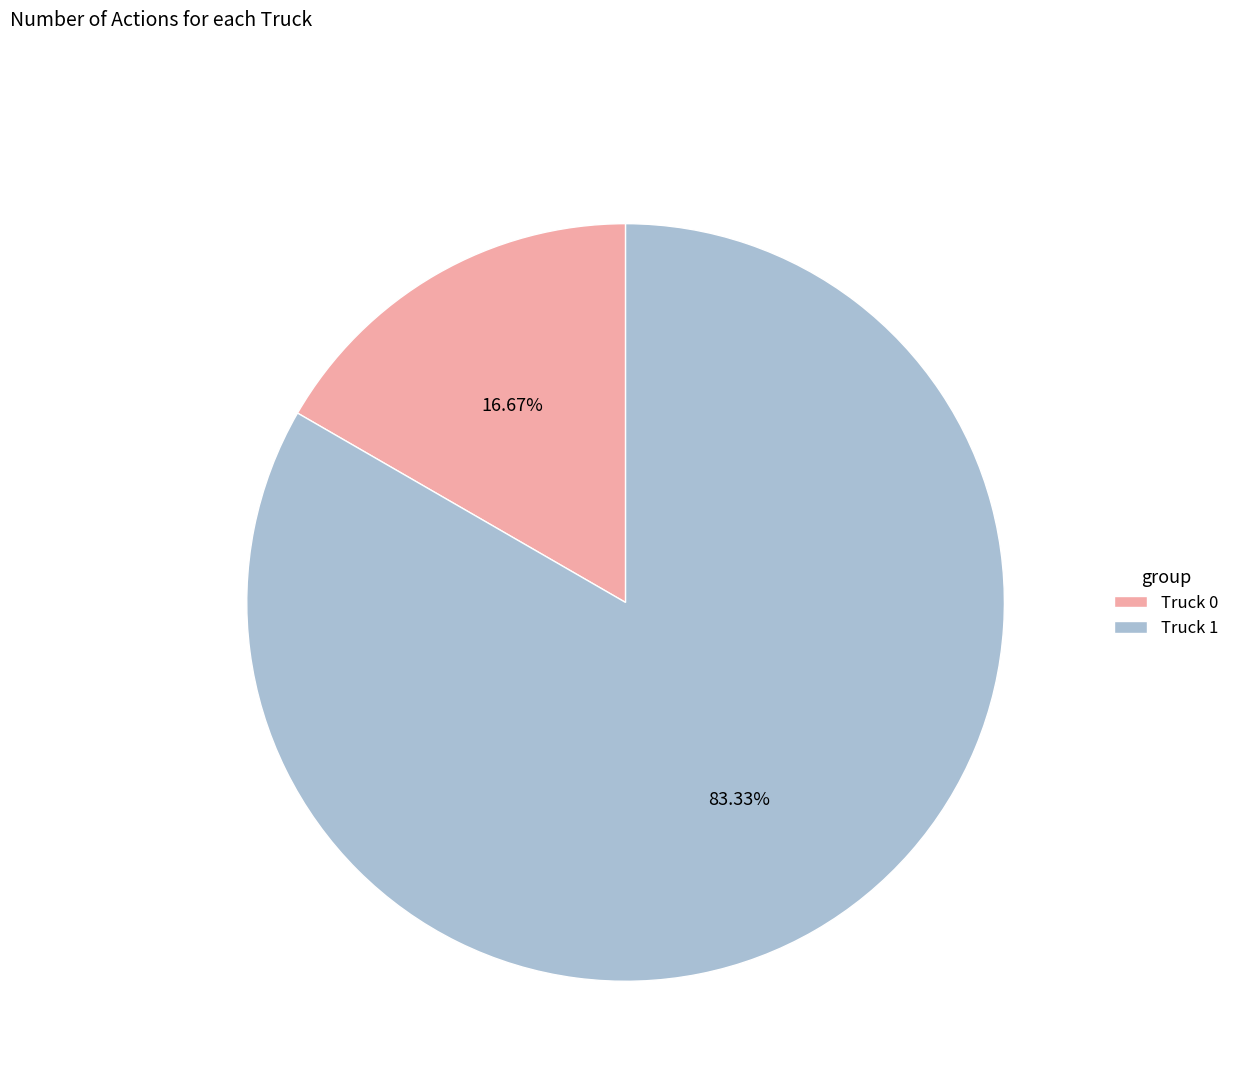

How much of the chart is everything except Truck 0?

83.3%